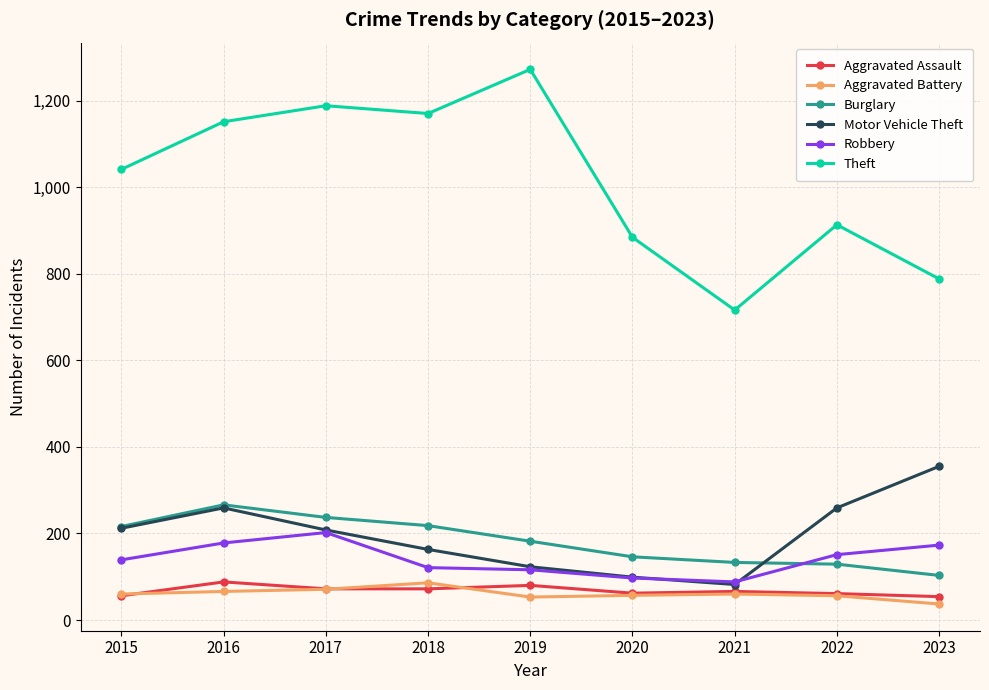

The value of Burglary at 2022 is 129. True or false?

True